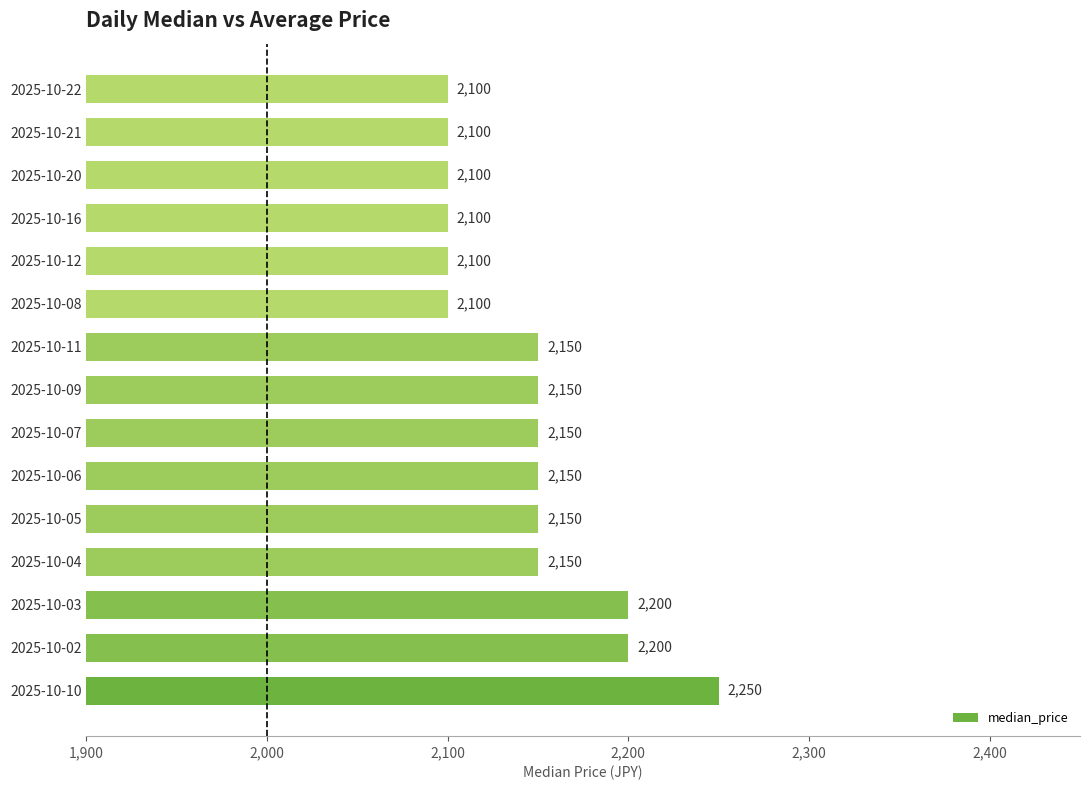

How many values are between 2100 and 2150?

12